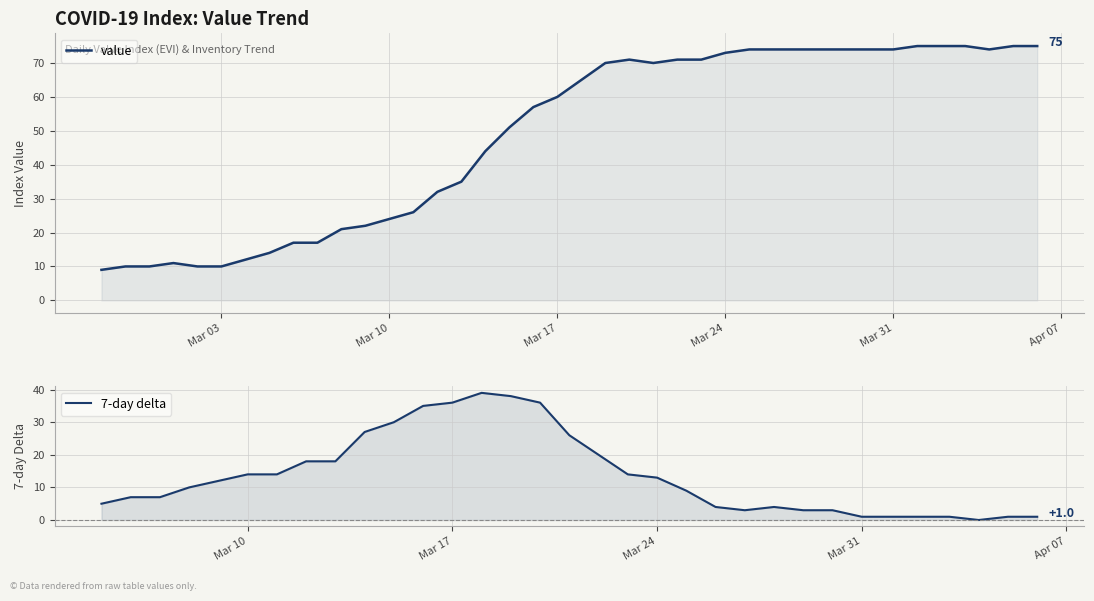

What is the difference between the values at 2020-04-06 and 2020-03-18?

10